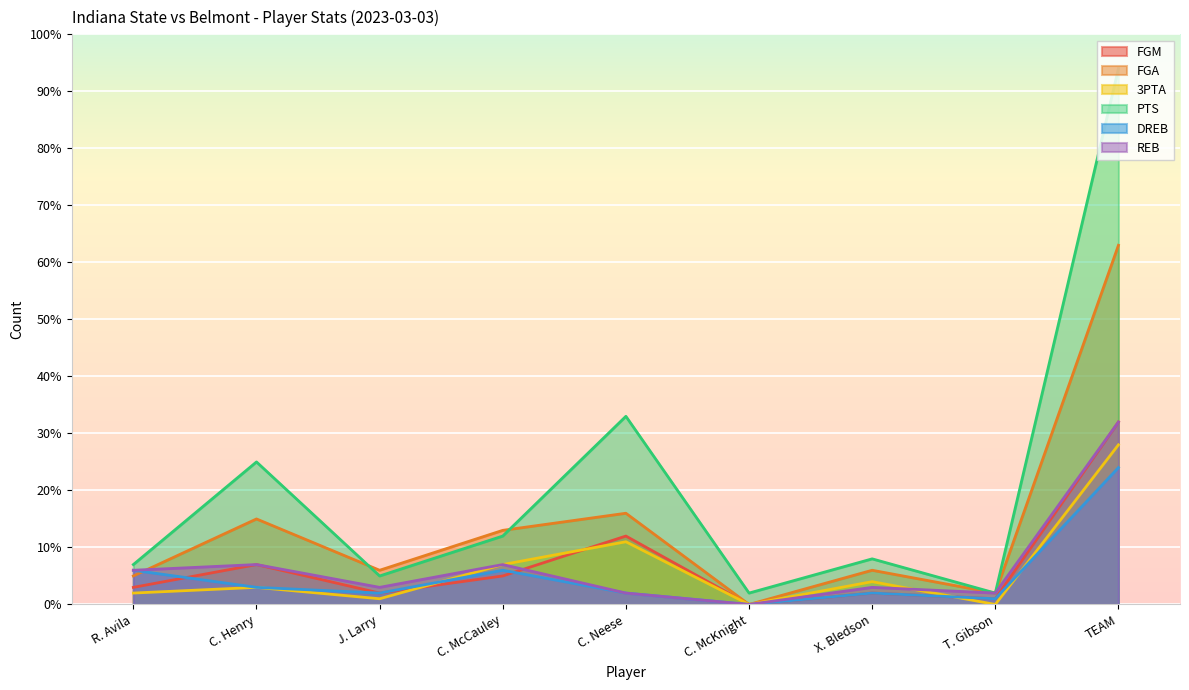

At C. Neese, list the series in order from smallest to largest.

DREB, REB, 3PTA, FGM, FGA, PTS